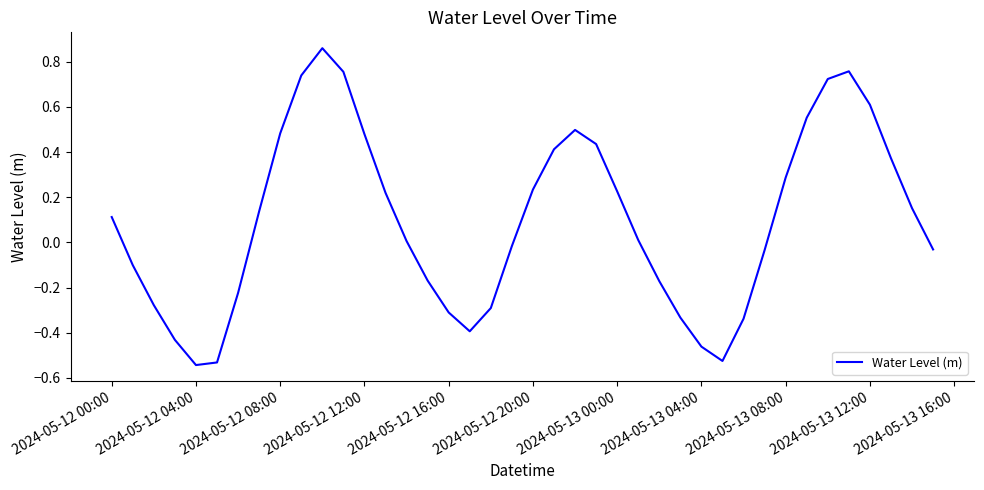

What is the difference between the maximum and minimum values?

1.4